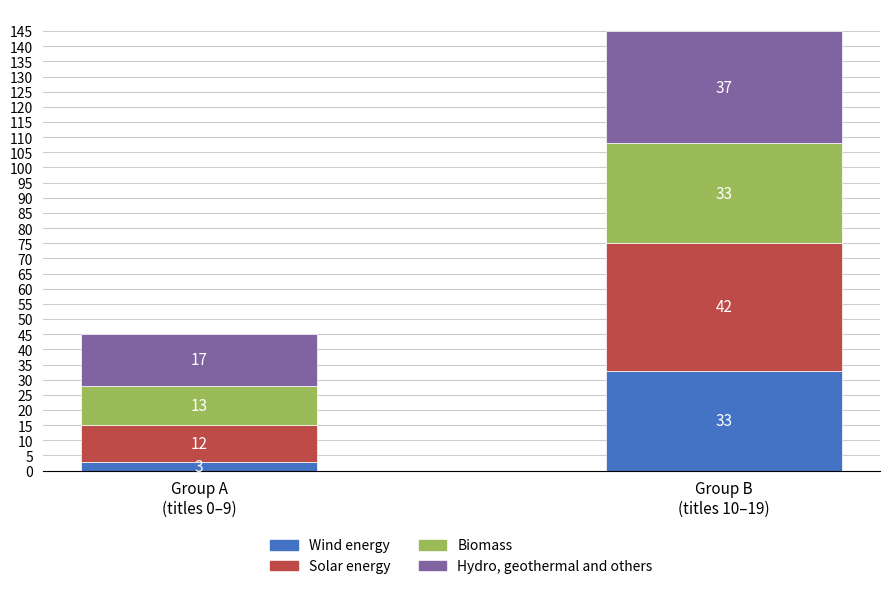

What is the average value of the Wind energy series?

18